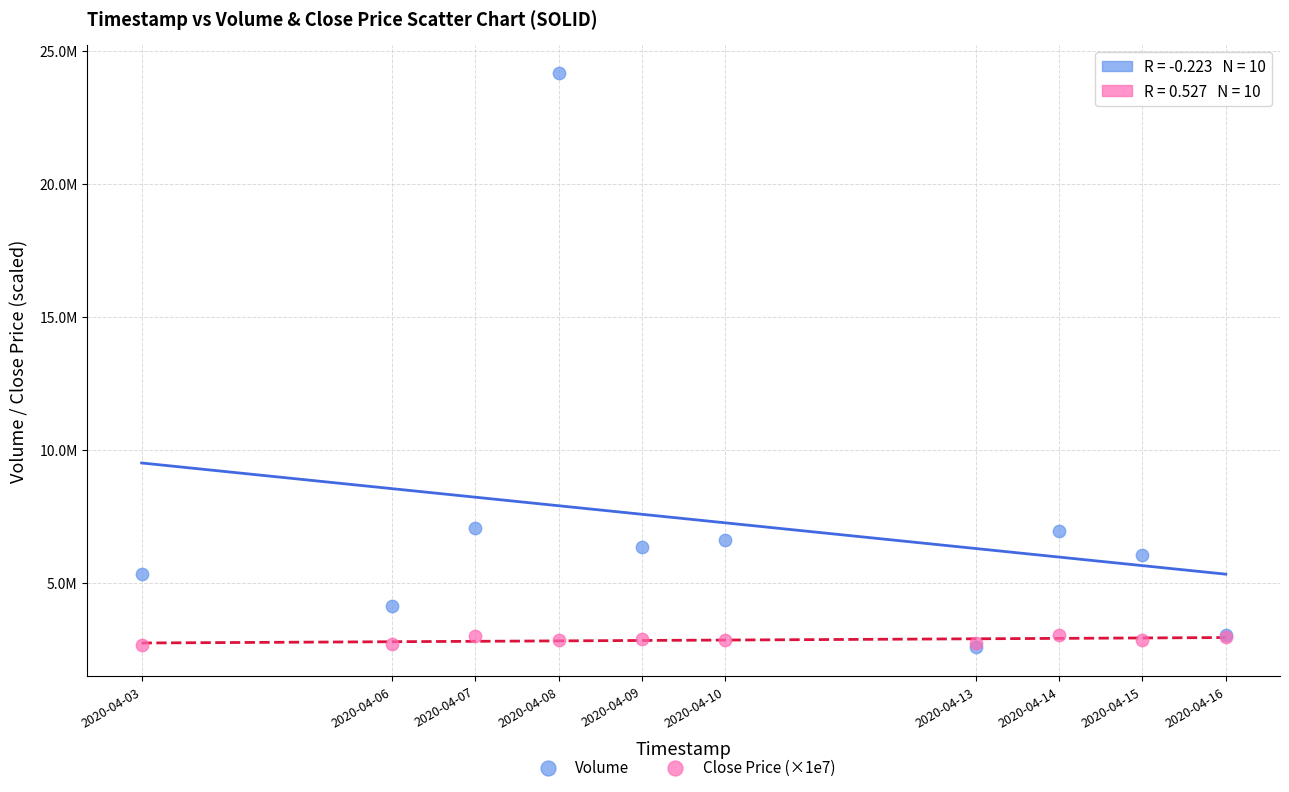

What are all the series names shown in the legend?

Volume, Close Price (×1e7)